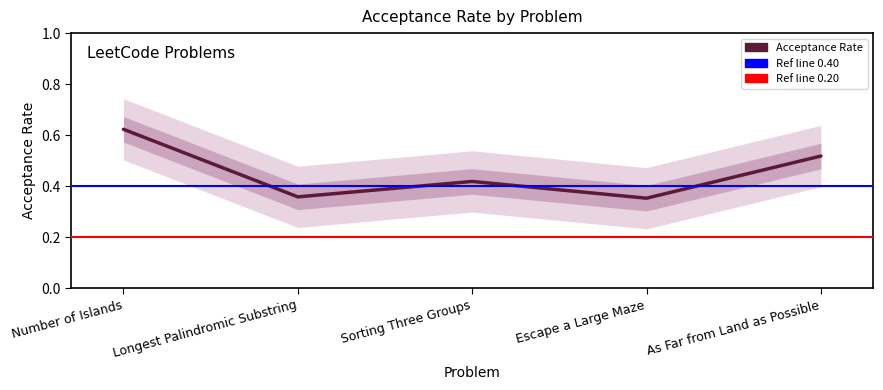

List the labels in order of value, largest first.

Number of Islands, As Far from Land as Possible, Sorting Three Groups, Longest Palindromic Substring, Escape a Large Maze